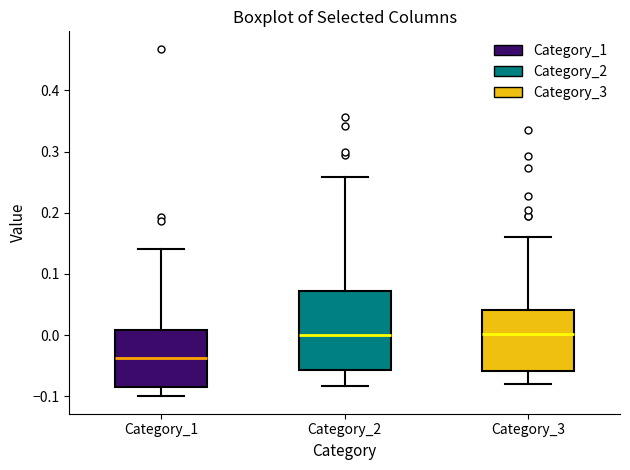

Where is the lower edge of the box for Category_1 on the y-axis? The values are not printed on the chart, so give them approximately, as read against the axis.

-0.09